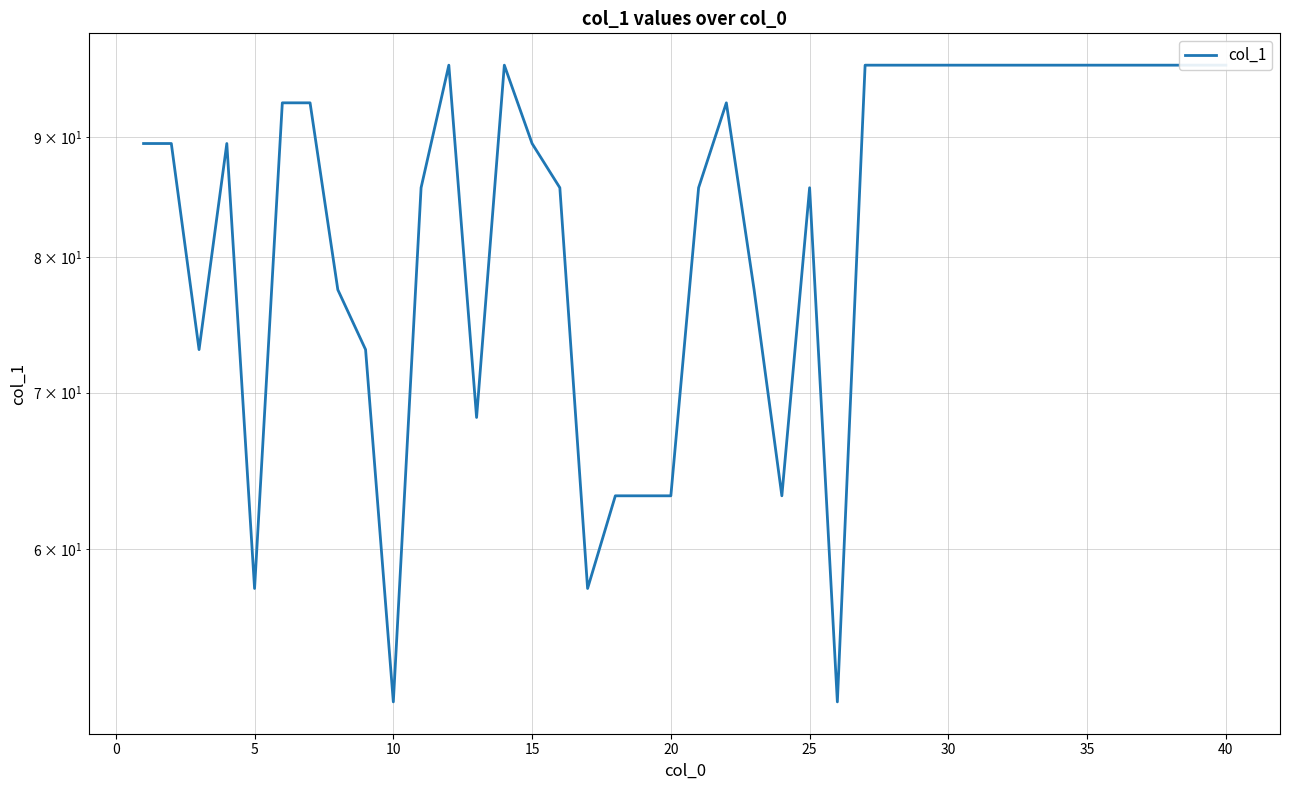

How many interior local peaks (higher than both neighbors) does the data have?

5